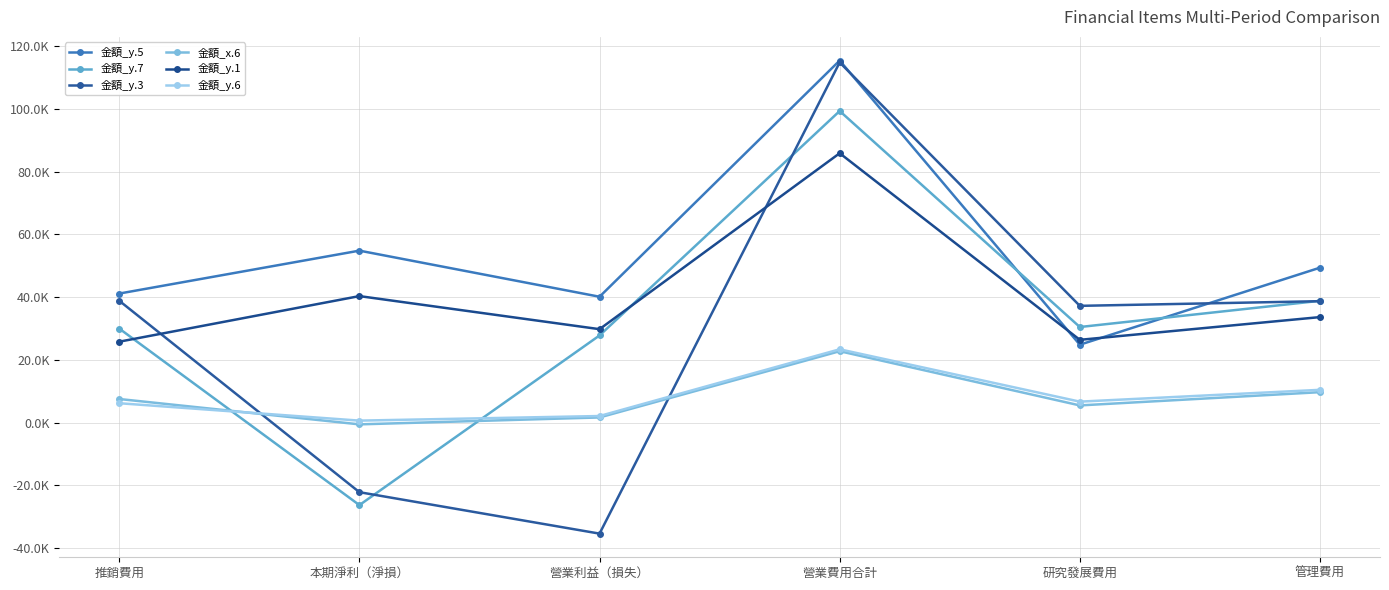

Does the chart have visible grid lines?

Yes